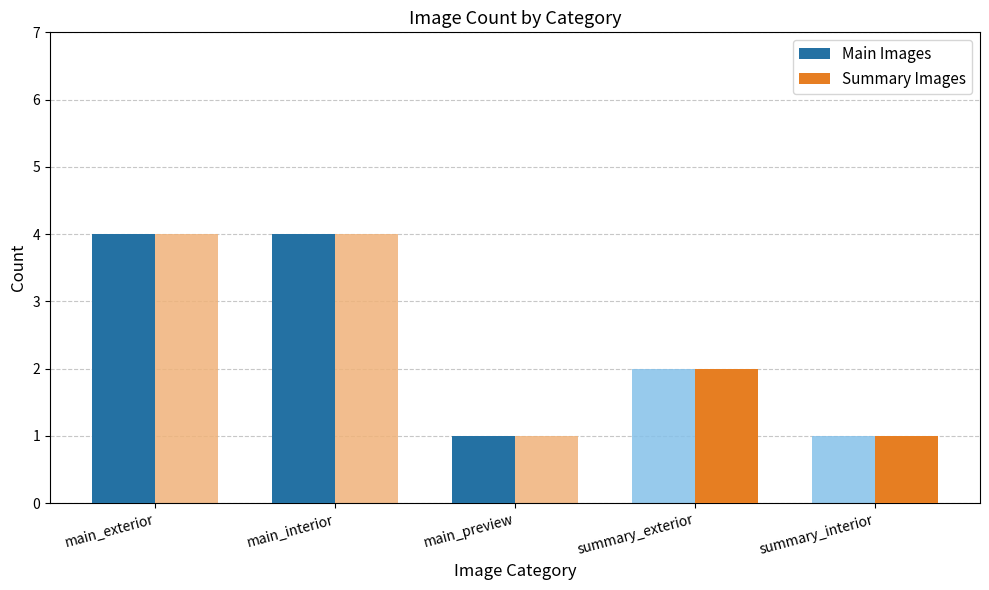

Is it true that Main Images equals 2 at main_preview?

False